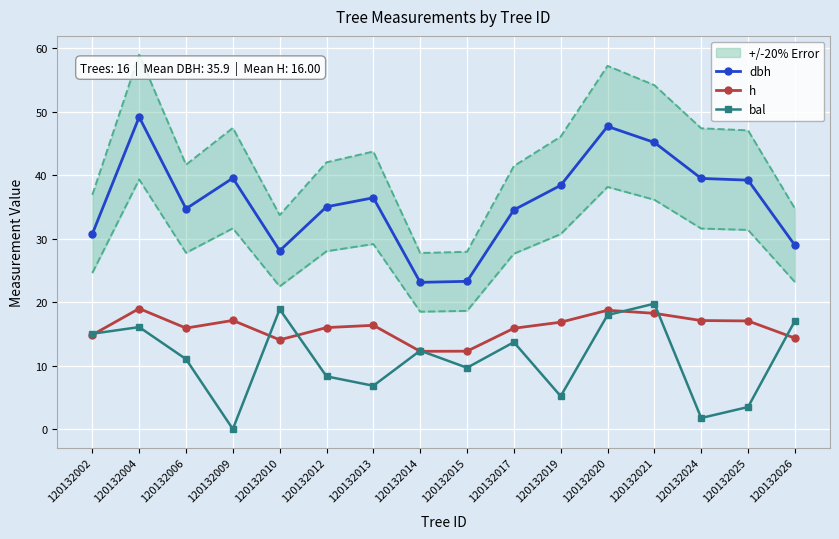

At which category does the chart reach its peak across all series?

120132004